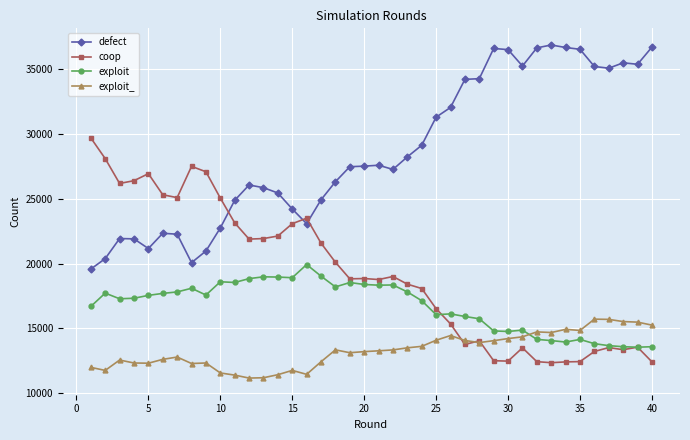

What is the value of the exploit point at the 16th from the left?

19935